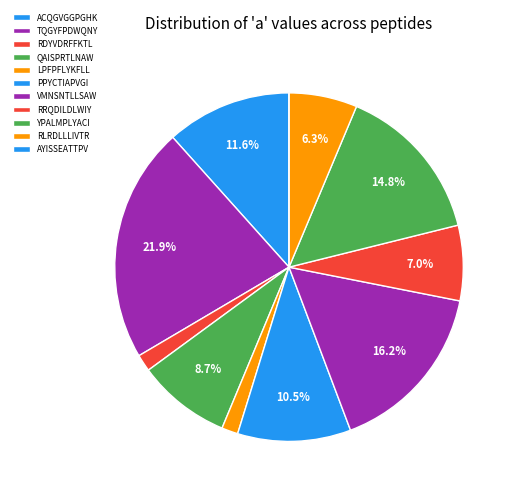

To the nearest percent, what is the difference between the RDYVDRFFKTL and TQGYFPDWQNY slice percentages?

20%